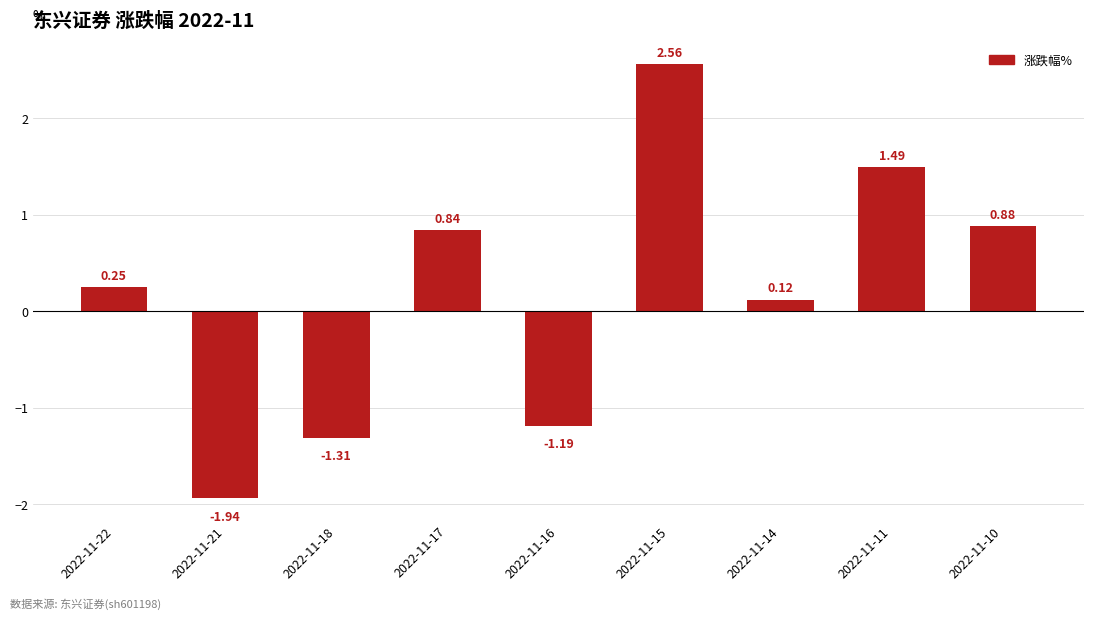

What is the sum of the values at 2022-11-17 and 2022-11-22?

1.1